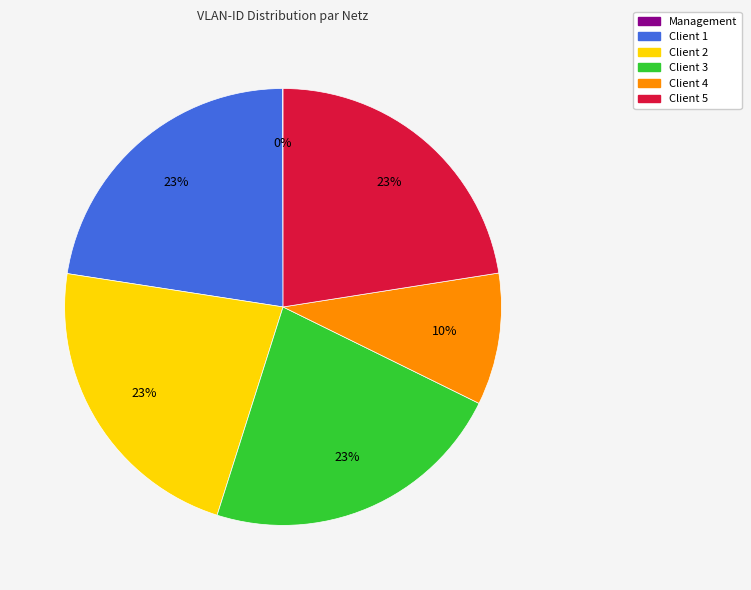

Which has a higher value, Client 4 or Client 2?

Client 2